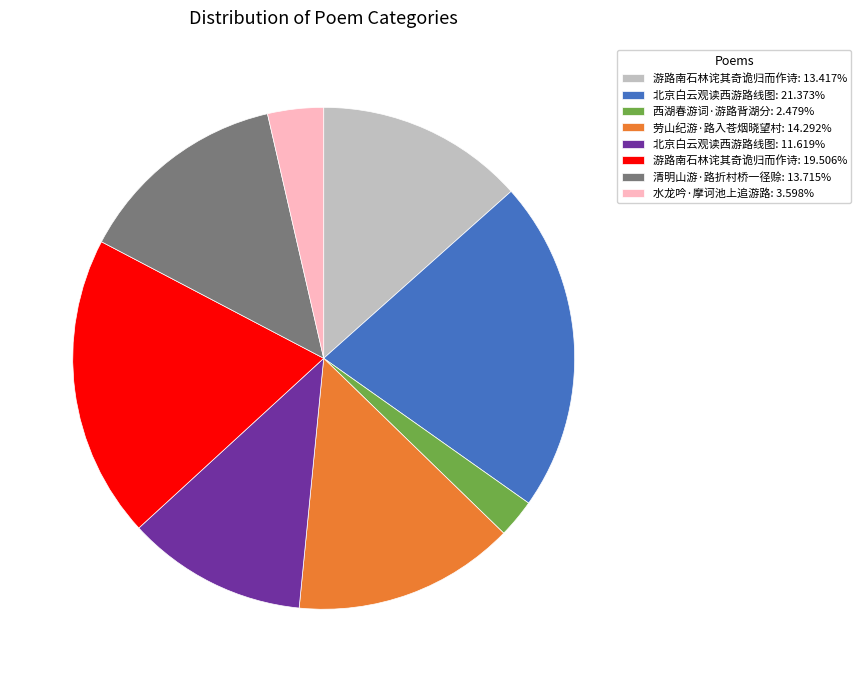

Approximately how many times larger is the value at 游路南石林诧其奇诡归而作诗: 13.417% compared to 西湖春游词·游路背湖分: 2.479%?

5.4